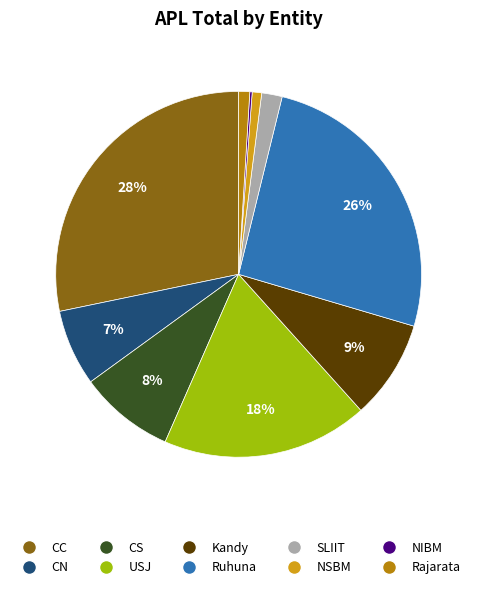

To the nearest percent, what is the difference between the Rajarata and SLIIT slice percentages?

1%